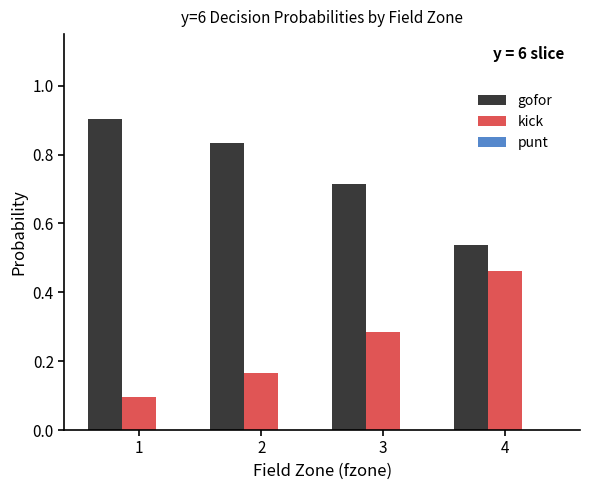

The value of kick at 4 is 0.7. True or false?

False